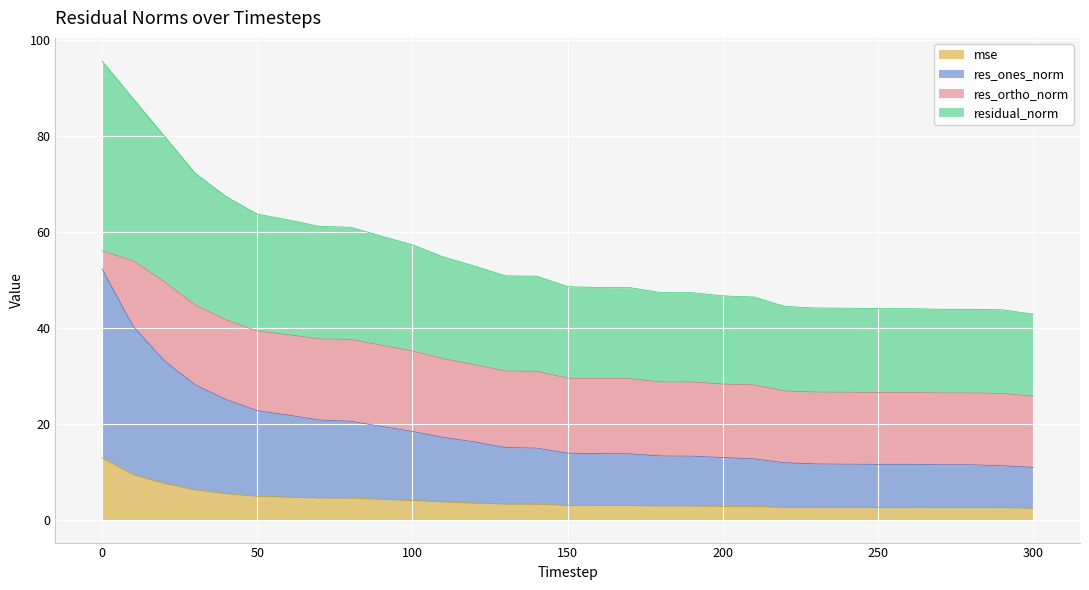

How many values in the residual_norm series exceed 48?

18